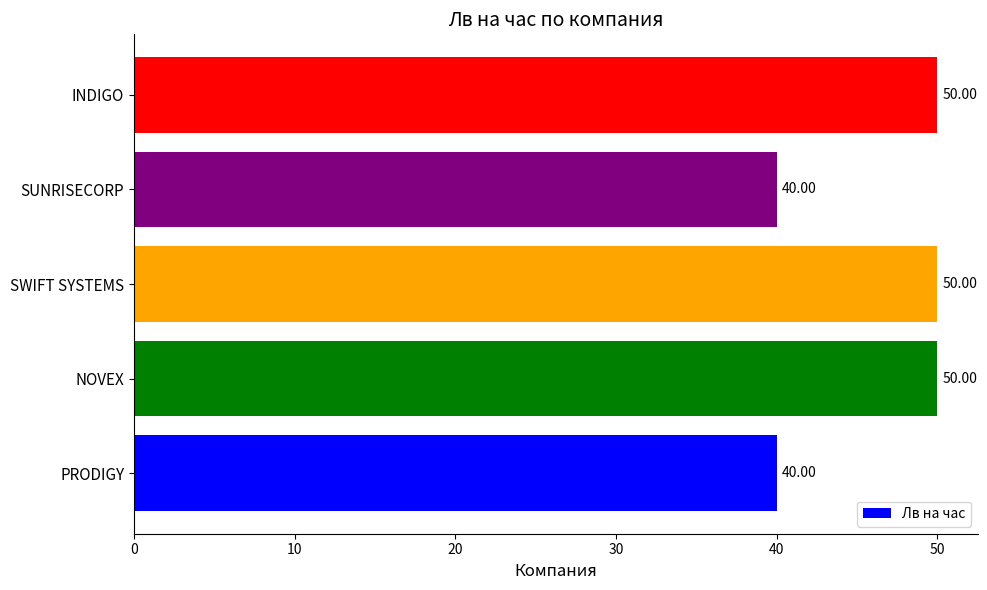

What is the change in value from PRODIGY to INDIGO?

+10